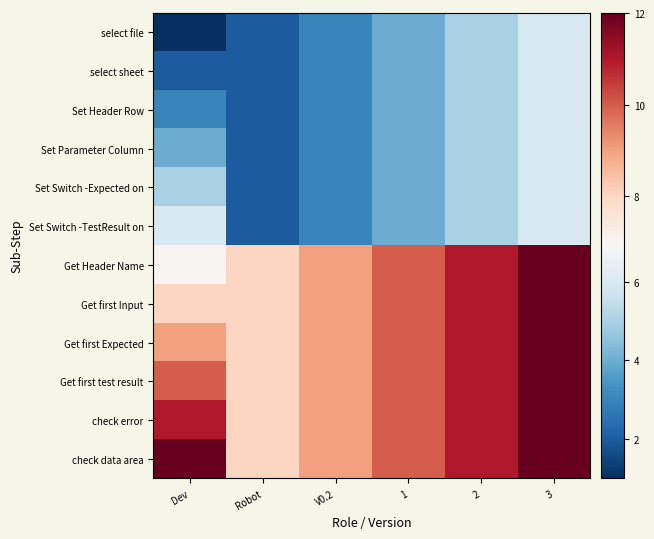

At which category does the chart reach its peak across all series?

3